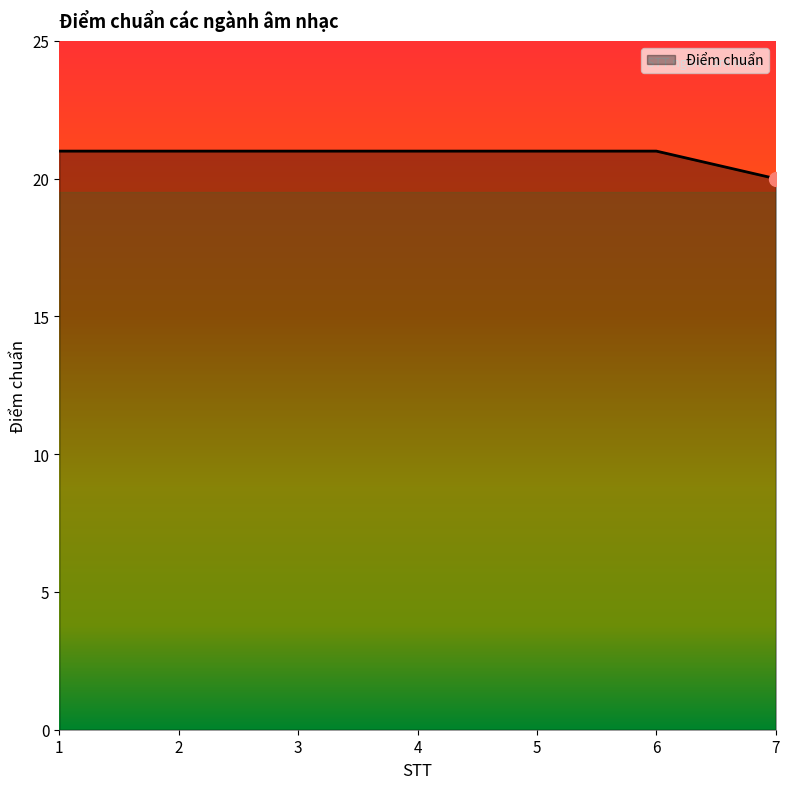

What is the change in value from 4 to 7?

-1